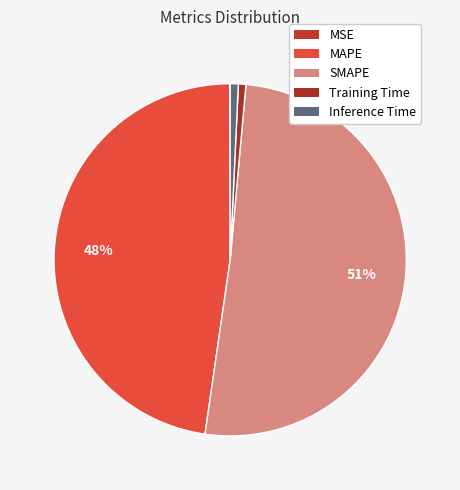

What portion of the pie excludes Inference Time?

99.3%